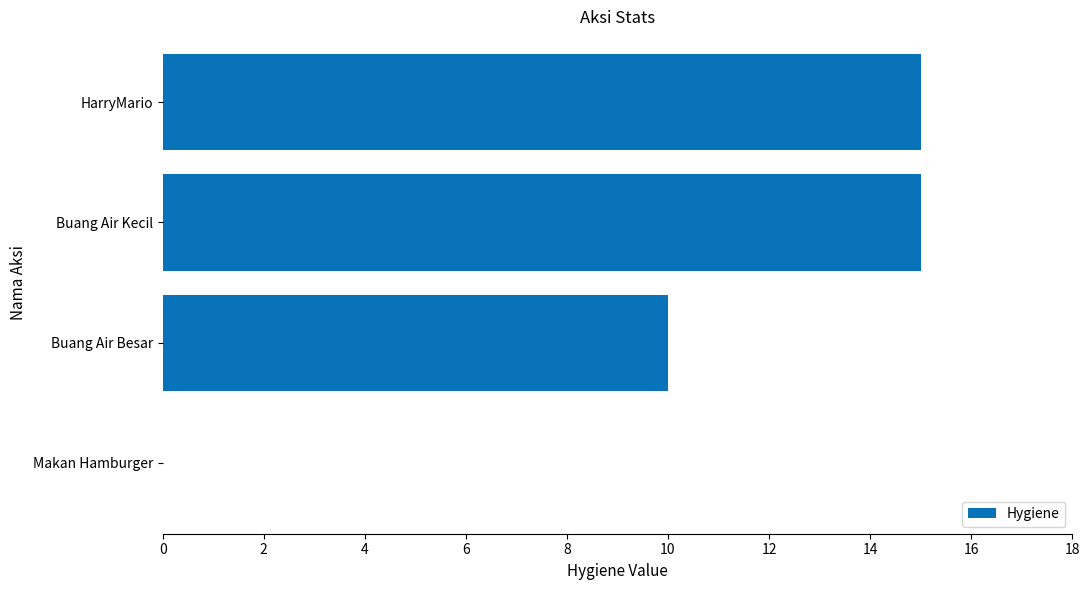

How many values are above zero?

3